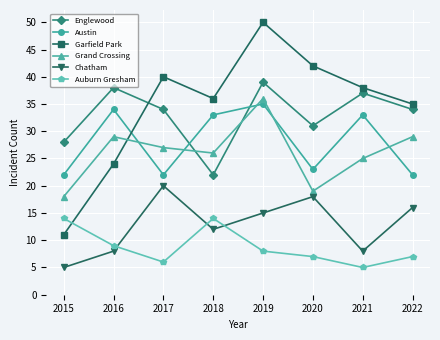

At 2020, list the series in order from smallest to largest.

Auburn Gresham, Chatham, Grand Crossing, Austin, Englewood, Garfield Park